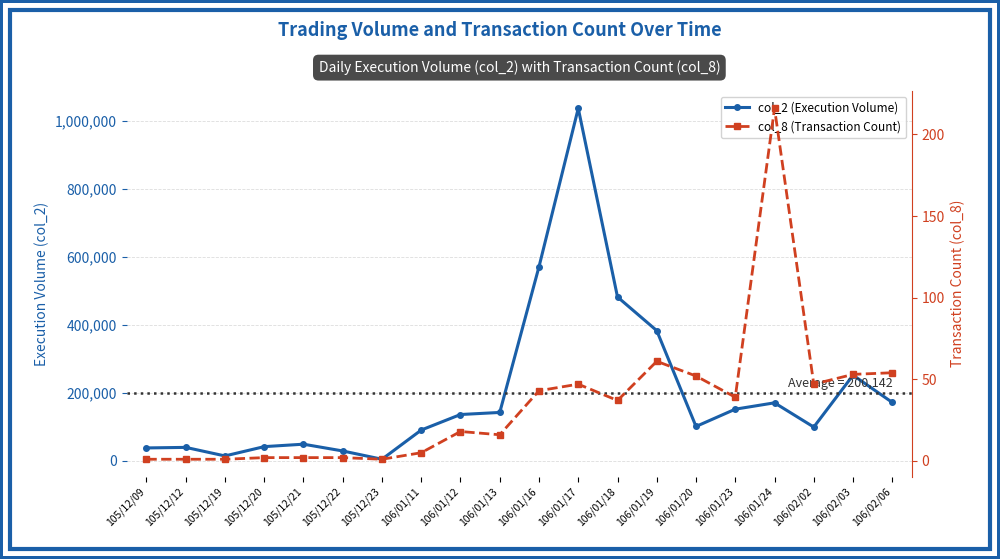

What is the label of the 19th point from the left?

106/02/03